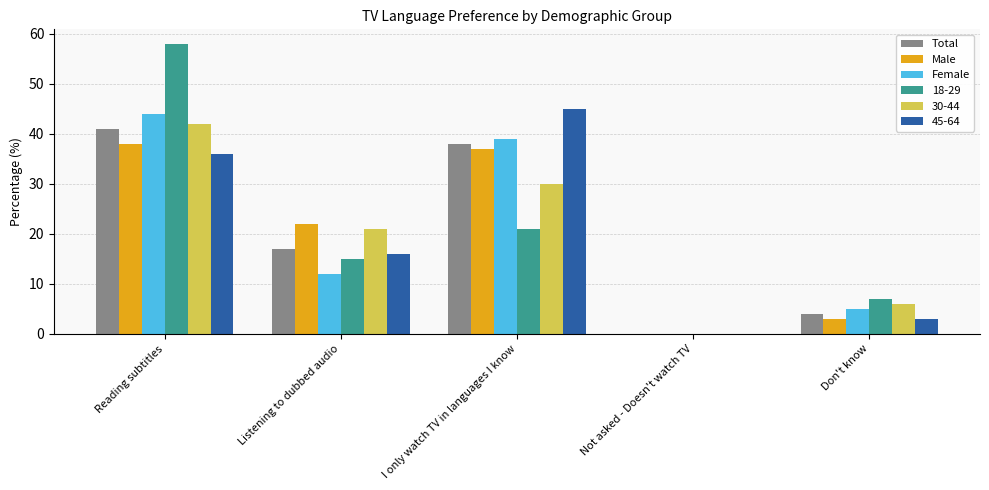

Where does the Total series first go above 17?

Reading subtitles